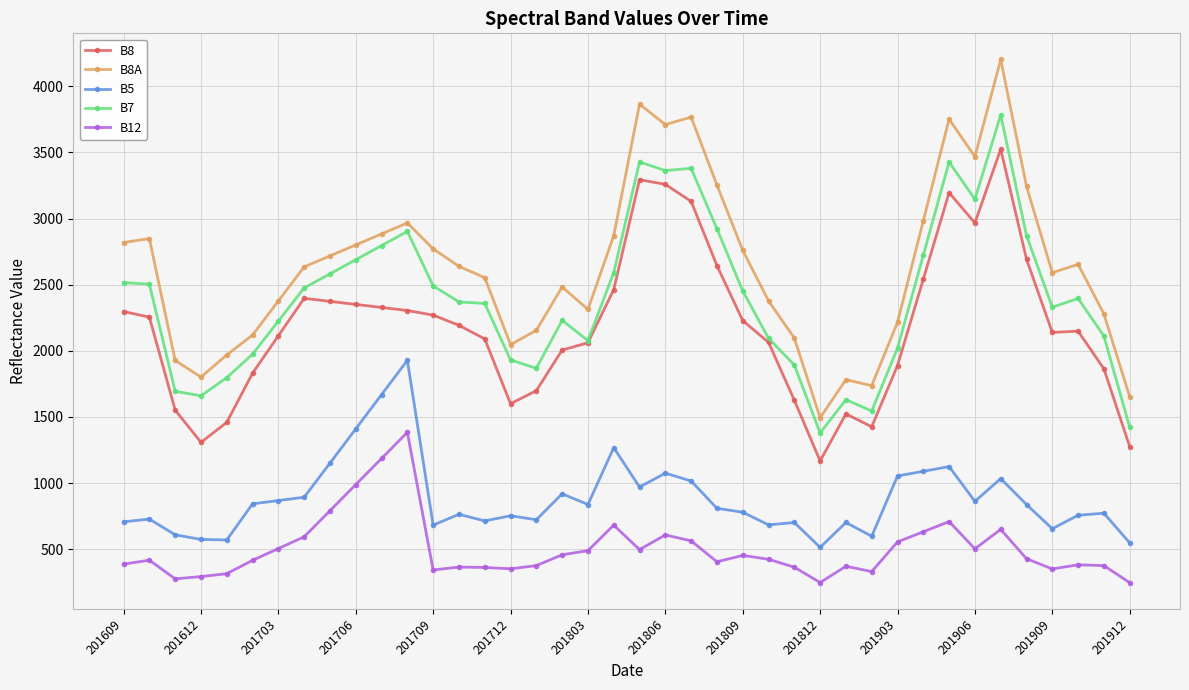

Which series has the largest range (max minus min)?

B8A